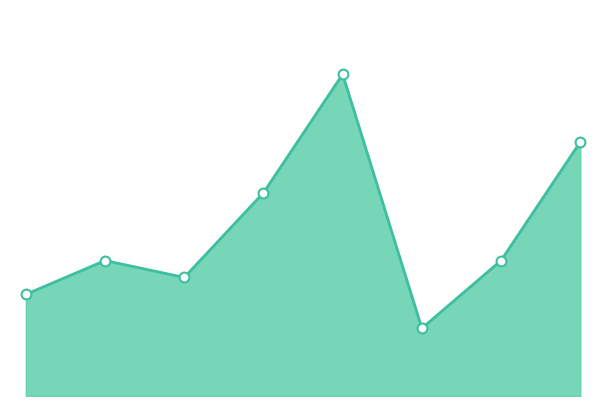

How many lines are shown in the chart?

1